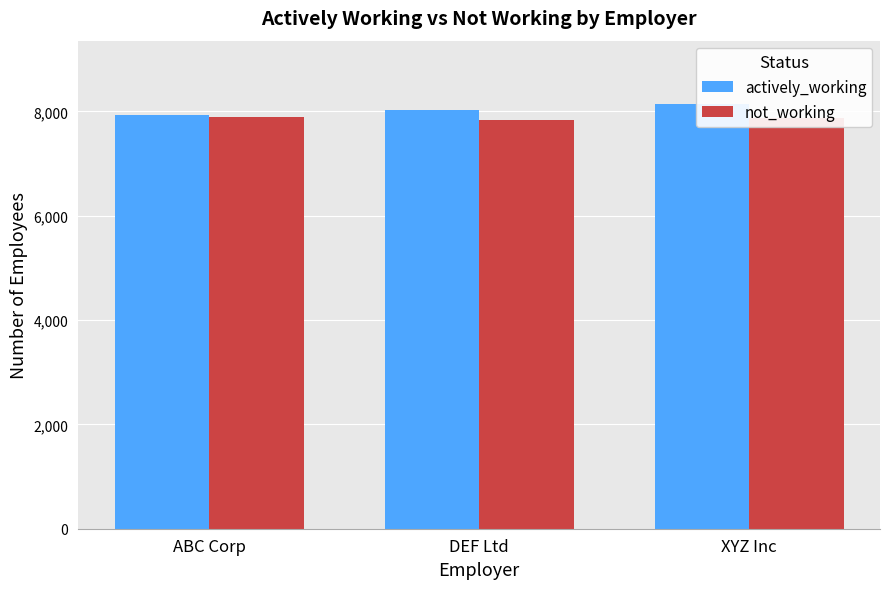

What position from the left is ABC Corp?

1